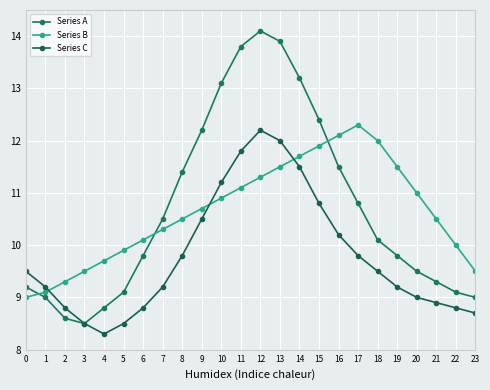

In Series A, how many points are lower than both neighbors (excluding endpoints)?

1